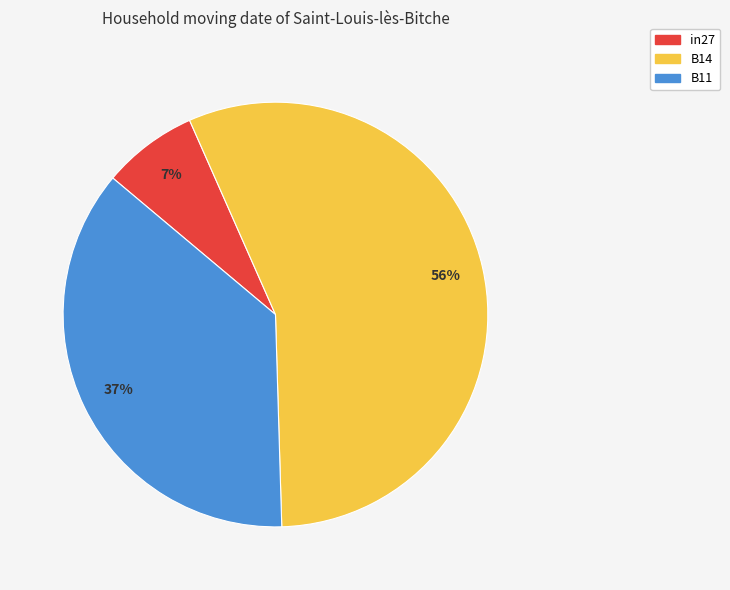

What percentage is the B11 slice, to the nearest percent?

37%